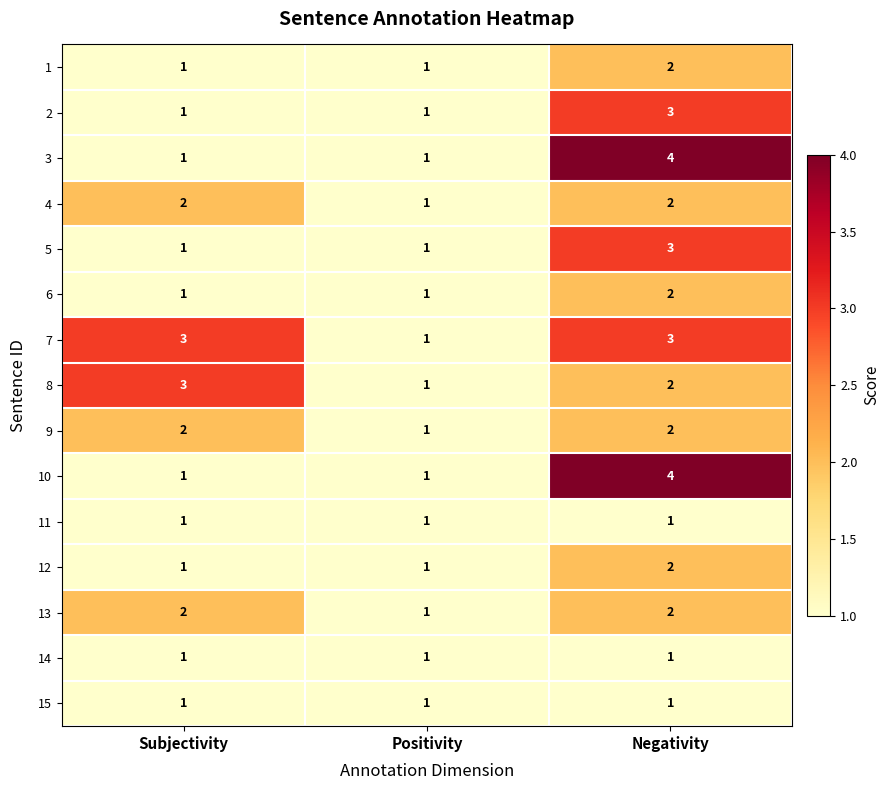

Which series has the largest total across all categories?

7